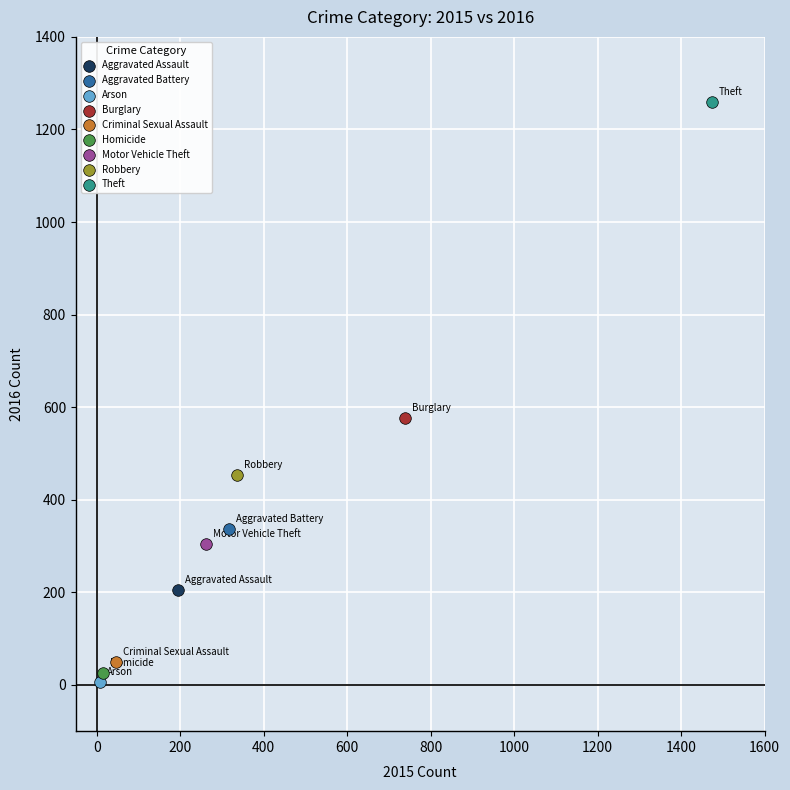

What are all the series names shown in the legend?

Aggravated Assault, Aggravated Battery, Arson, Burglary, Criminal Sexual Assault, Homicide, Motor Vehicle Theft, Robbery, Theft